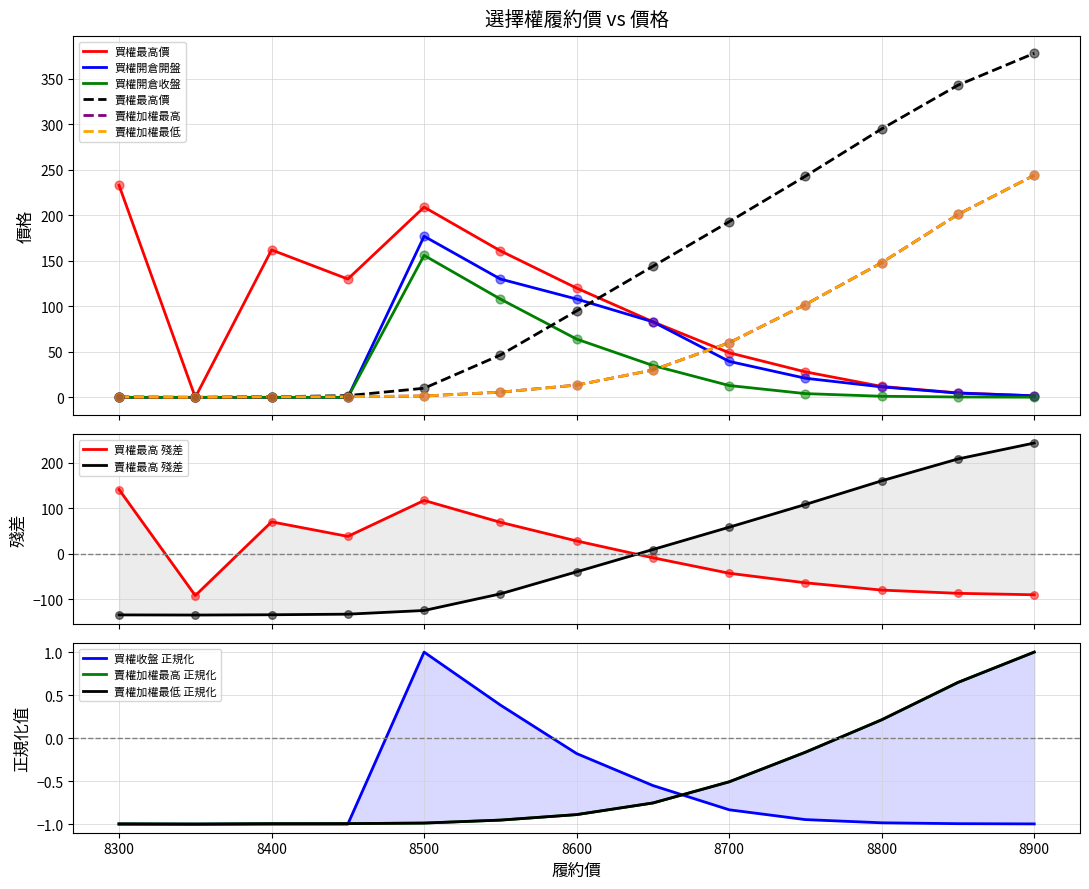

What is the total value across all series at 8300?

233.9